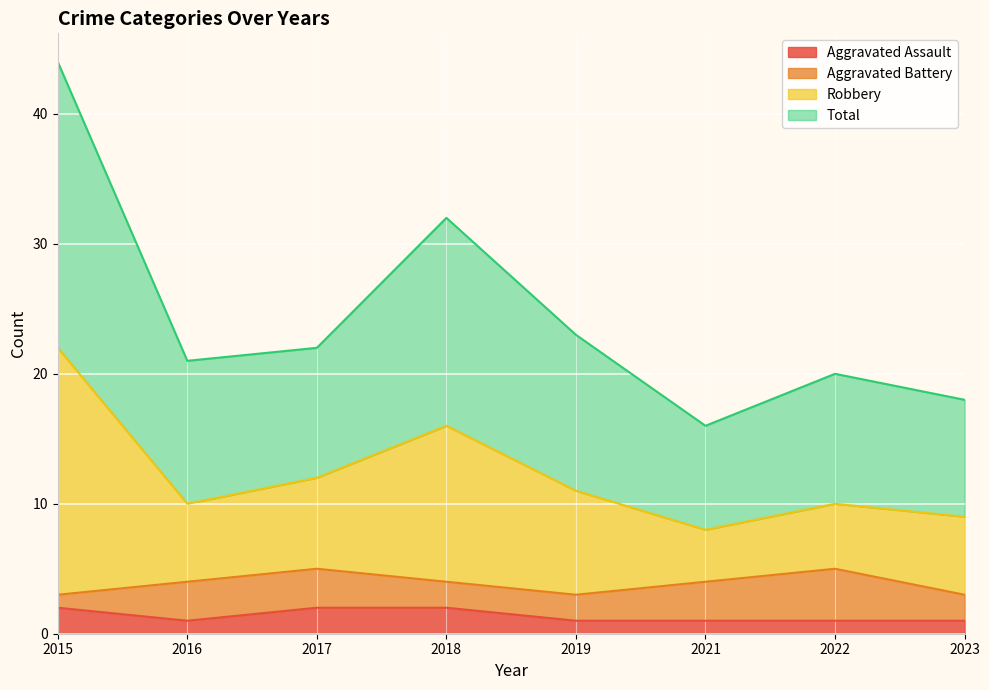

Between 2017 and 2022, which series saw the biggest shift?

Robbery